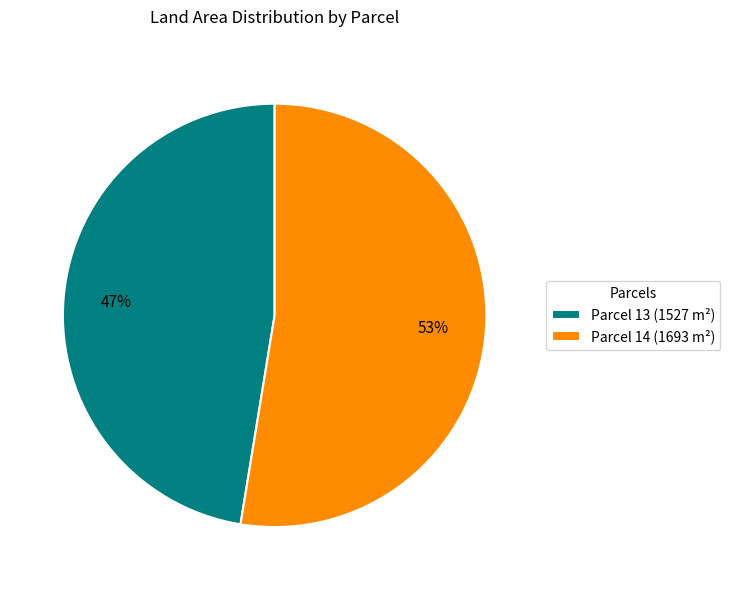

Approximately how many times larger is the value at Parcel 14 (1693 m²) compared to Parcel 13 (1527 m²)?

1.1